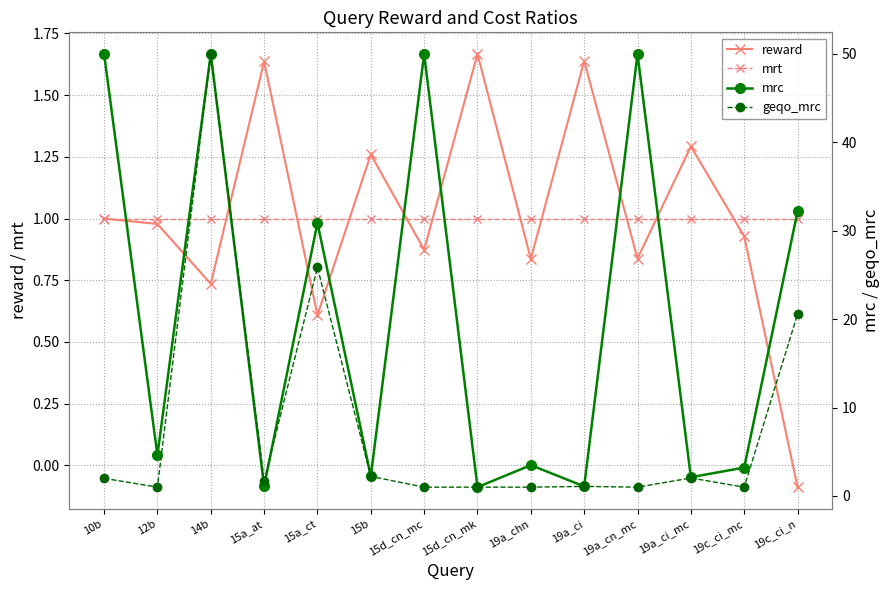

Which series has the widest spread of values?

mrc